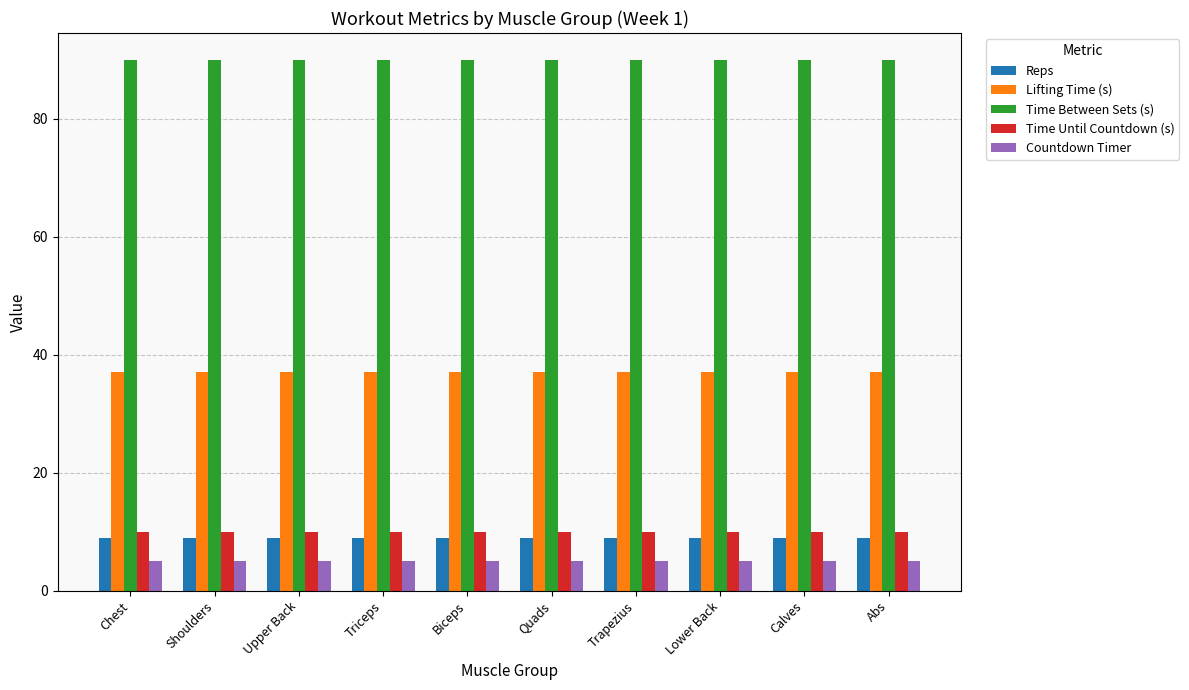

What is the difference between the highest and lowest values at Calves?

85